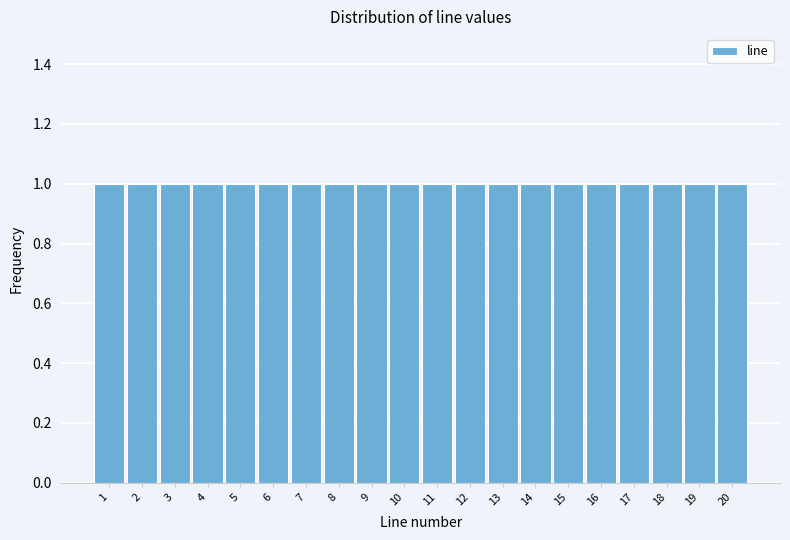

Reading left to right, list every bar in this chart as the range it spans on the x-axis followed by its height. The values are not printed on the chart, so give them approximately, as read against the axis.

0.5 to 1.5: 1
1.5 to 2.5: 1
2.5 to 3.5: 1
3.5 to 4.5: 1
4.5 to 5.5: 1
5.5 to 6.5: 1
6.5 to 7.5: 1
7.5 to 8.5: 1
8.5 to 9.5: 1
9.5 to 10.5: 1
10.5 to 11.5: 1
11.5 to 12.5: 1
12.5 to 13.5: 1
13.5 to 14.5: 1
14.5 to 15.5: 1
15.5 to 16.5: 1
16.5 to 17.5: 1
17.5 to 18.5: 1
18.5 to 19.5: 1
19.5 to 20.5: 1